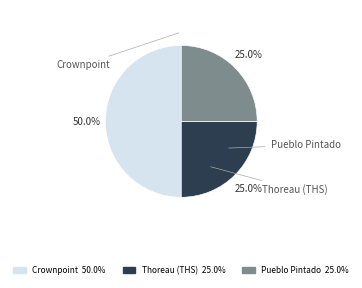

Which category has the smallest portion of the pie?

Thoreau Health Station (THS)